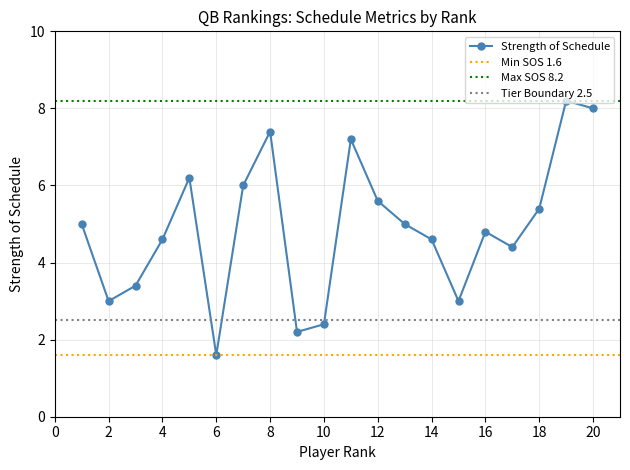

The value of Strength of Schedule at 2 is 1.6. True or false?

False